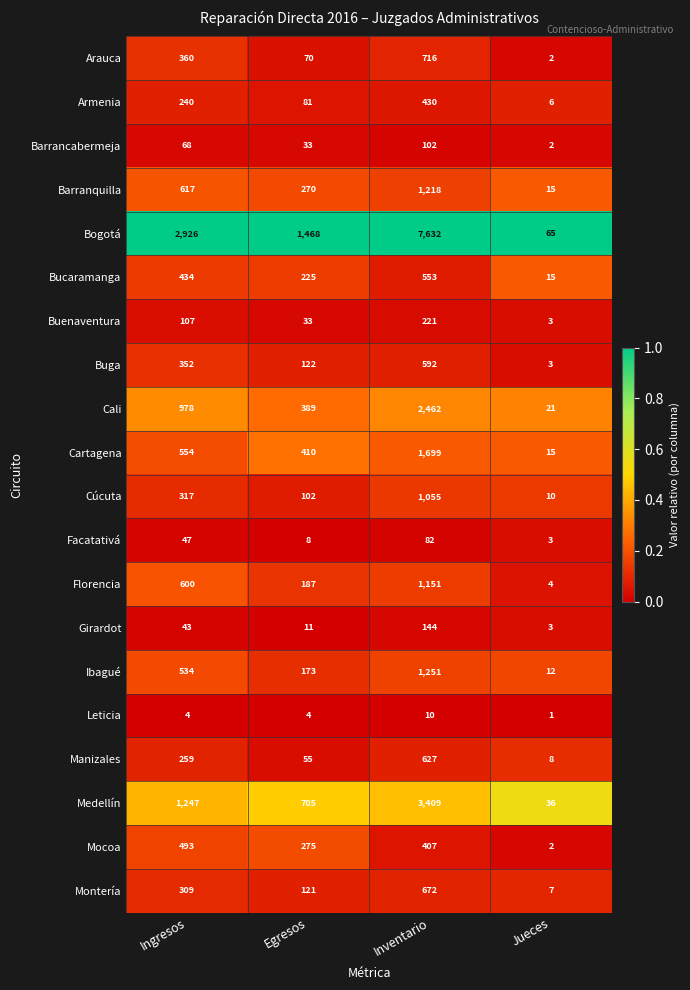

The Florencia series shows 187 at Egresos. True or false?

True